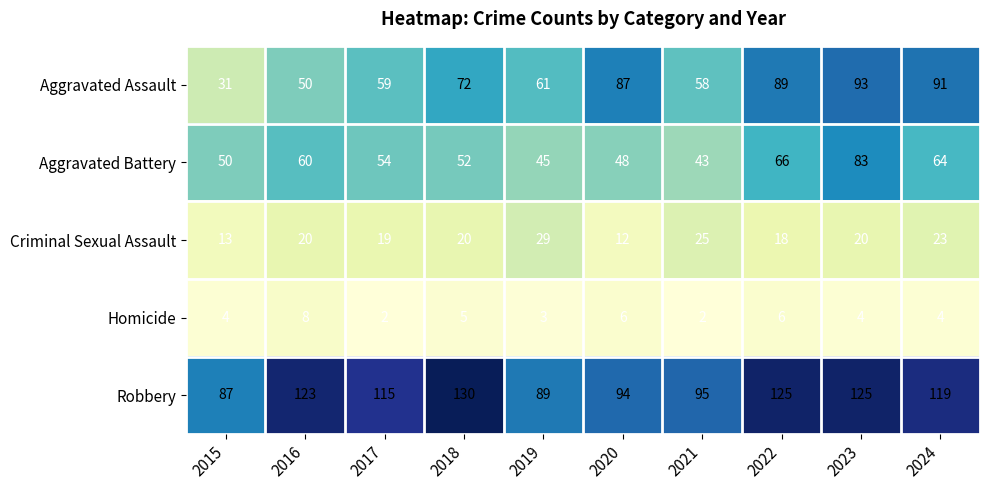

What is the difference between the Aggravated Battery values at 2019 and 2022?

21